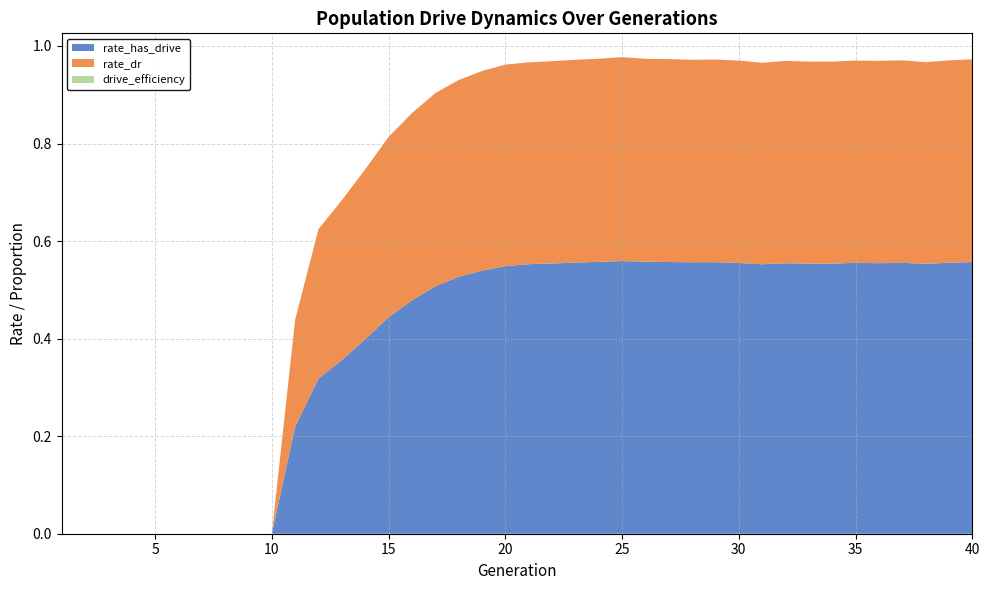

Reading left to right, what are all the values shown in this chart?

rate_has_drive: 1=0.0	2=0.0	3=0.0	4=0.0	5=0.0	6=0.0	7=0.0	8=0.0	9=0.0	10=0.0	11=0.2	12=0.3	13=0.4	14=0.4	15=0.4	16=0.5	17=0.5	18=0.5	19=0.5	20=0.5	21=0.6	22=0.6	23=0.6	24=0.6	25=0.6	26=0.6	27=0.6	28=0.6	29=0.6	30=0.6	31=0.6	32=0.6	33=0.6	34=0.6	35=0.6	36=0.6	37=0.6	38=0.6	39=0.6	40=0.6
rate_dr: 1=0.0	2=0.0	3=0.0	4=0.0	5=0.0	6=0.0	7=0.0	8=0.0	9=0.0	10=0.0	11=0.2	12=0.3	13=0.3	14=0.3	15=0.4	16=0.4	17=0.4	18=0.4	19=0.4	20=0.4	21=0.4	22=0.4	23=0.4	24=0.4	25=0.4	26=0.4	27=0.4	28=0.4	29=0.4	30=0.4	31=0.4	32=0.4	33=0.4	34=0.4	35=0.4	36=0.4	37=0.4	38=0.4	39=0.4	40=0.4
drive_efficiency: 1=0.0	2=0.0	3=0.0	4=0.0	5=0.0	6=0.0	7=0.0	8=0.0	9=0.0	10=0.0	11=0.0	12=0.0	13=0.0	14=0.0	15=0.0	16=0.0	17=0.0	18=0.0	19=0.0	20=0.0	21=0.0	22=0.0	23=0.0	24=0.0	25=0.0	26=0.0	27=0.0	28=0.0	29=0.0	30=0.0	31=0.0	32=0.0	33=0.0	34=0.0	35=0.0	36=0.0	37=0.0	38=0.0	39=0.0	40=0.0